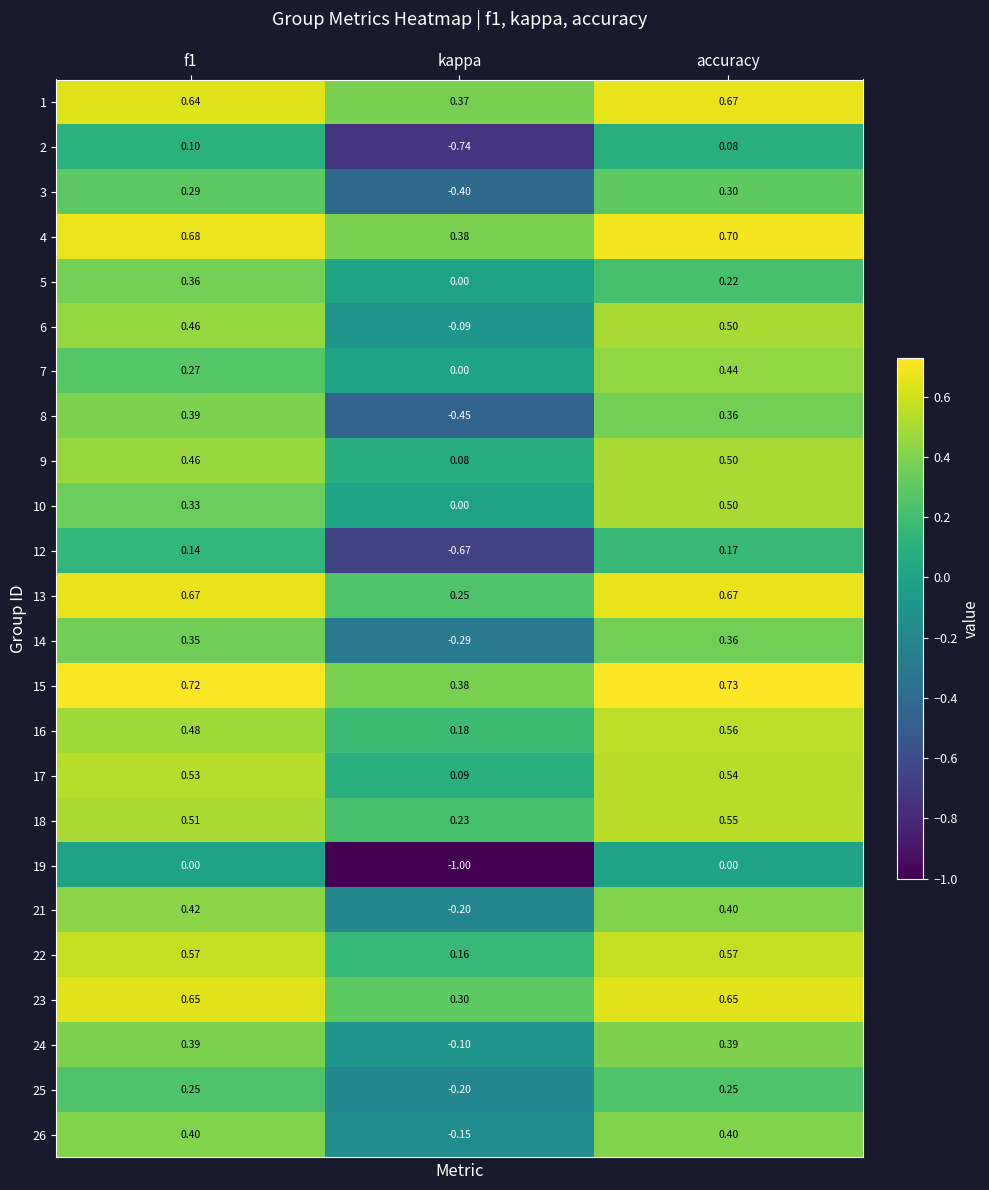

Is the value of 12 at kappa greater than the value of 14 at kappa?

No